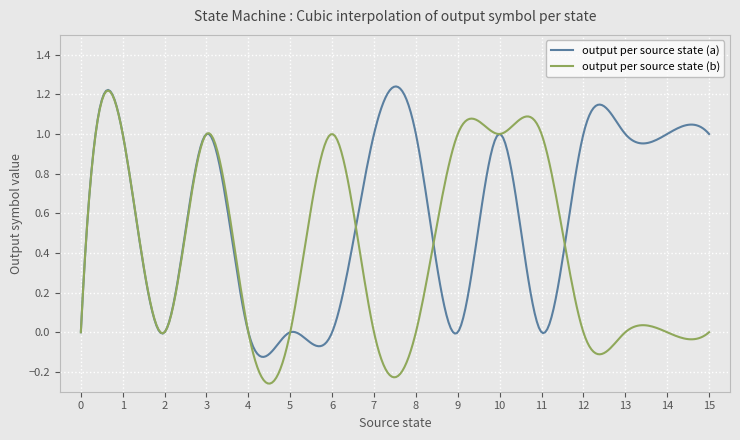

True or false: output per source state (b) and output per source state (a) cross at least once.

True